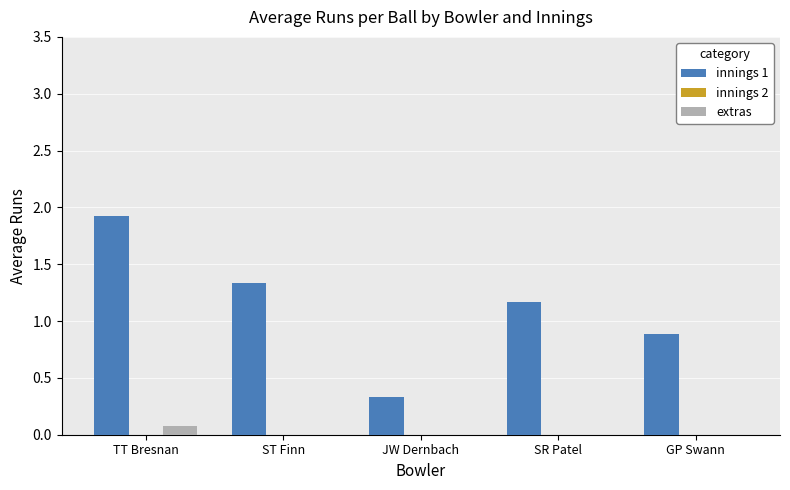

Is it true that extras equals 0.0 at SR Patel?

True